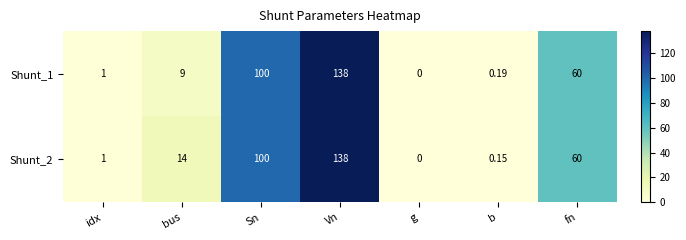

At which category does the chart reach its minimum across all series?

g